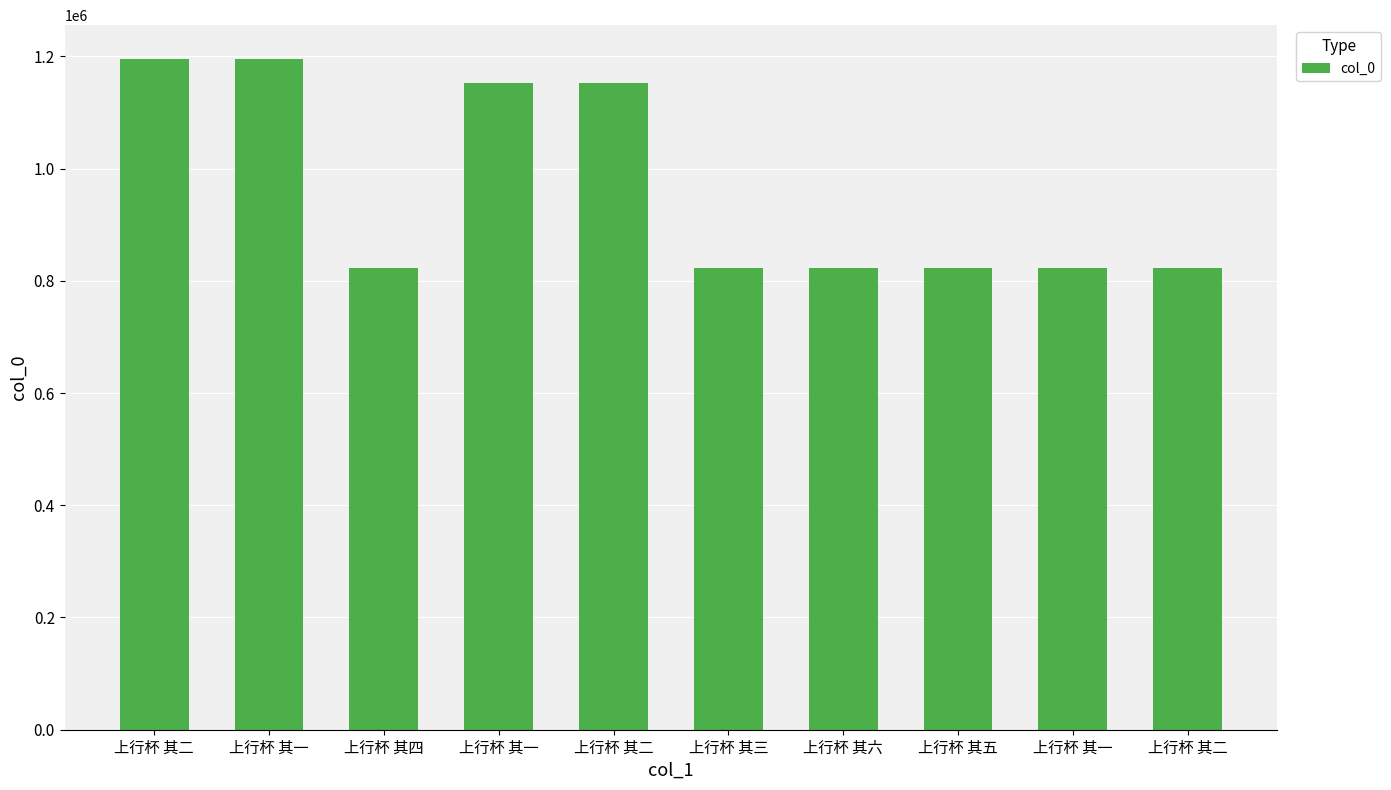

Reading left to right, extract all data points from this chart.

上行杯 其二=1195669	上行杯 其一=1195668	上行杯 其四=822834	上行杯 其一=1152558	上行杯 其二=1152559	上行杯 其三=822833	上行杯 其六=822836	上行杯 其五=822835	上行杯 其一=822831	上行杯 其二=822832